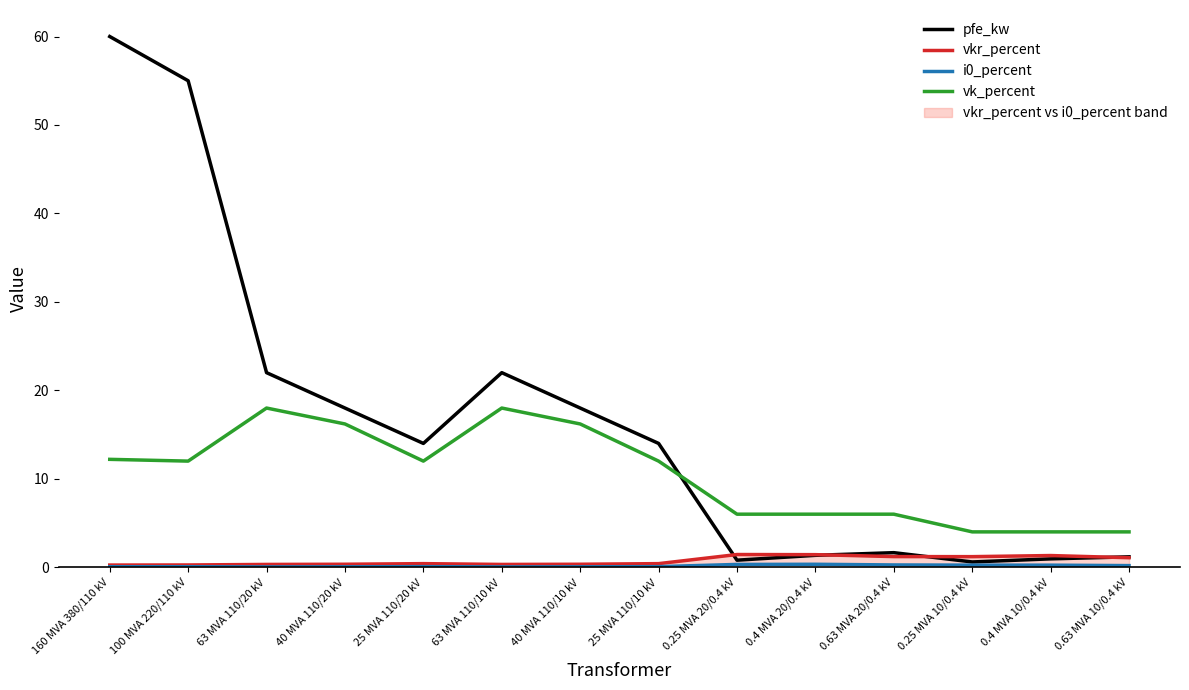

Where is the first local maximum for vk_percent?

63 MVA 110/20 kV